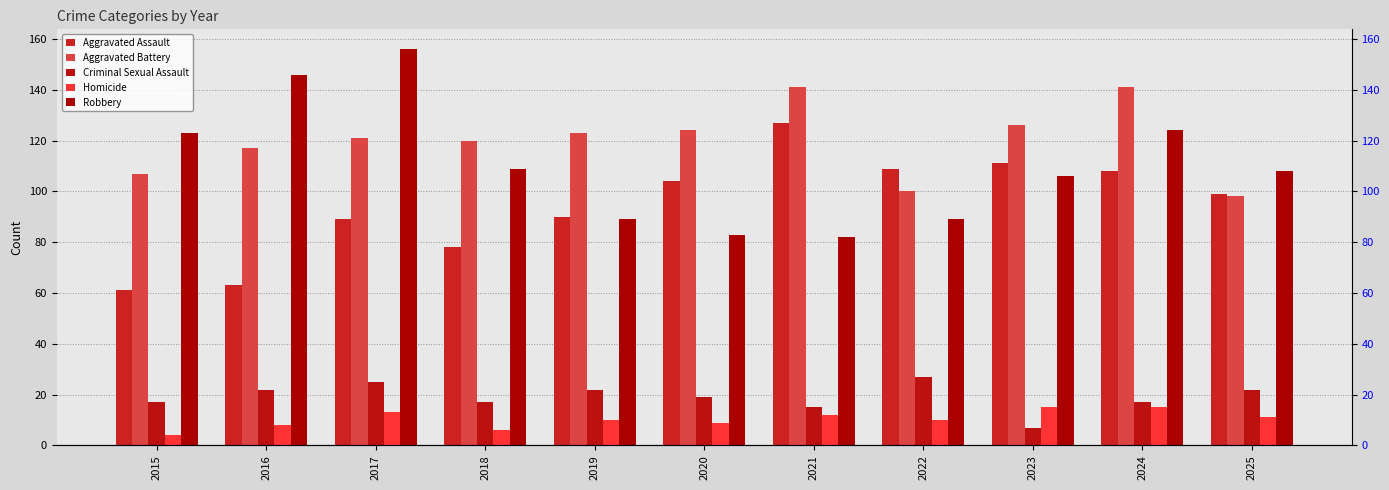

The value of Aggravated Battery at 2019 is 123. True or false?

True